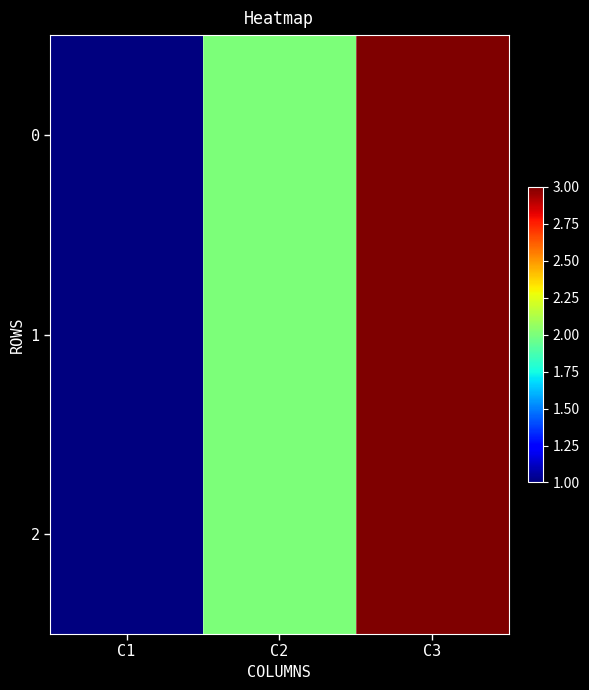

Count the number of categories in the chart.

3